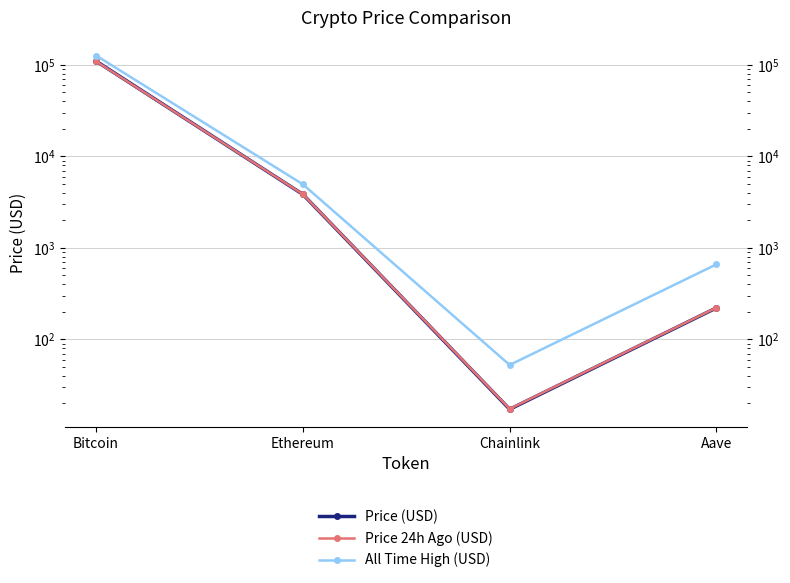

What is the label of the 2nd point from the left?

Ethereum